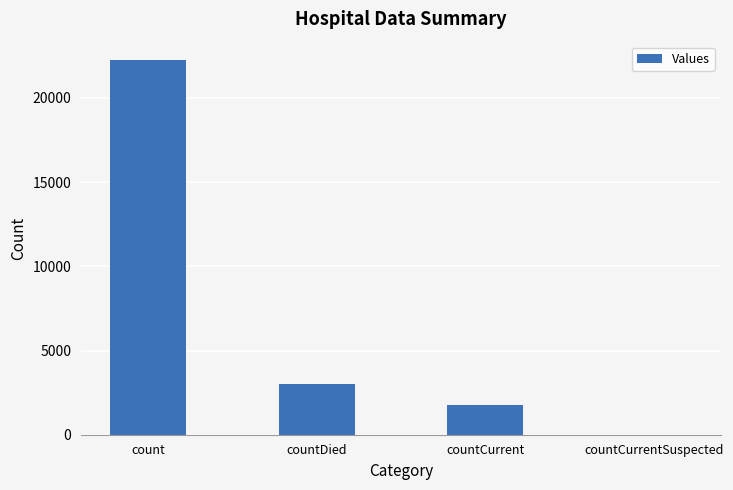

Reading left to right, list all the values displayed in this chart.

count=22226	countDied=3009	countCurrent=1736	countCurrentSuspected=0